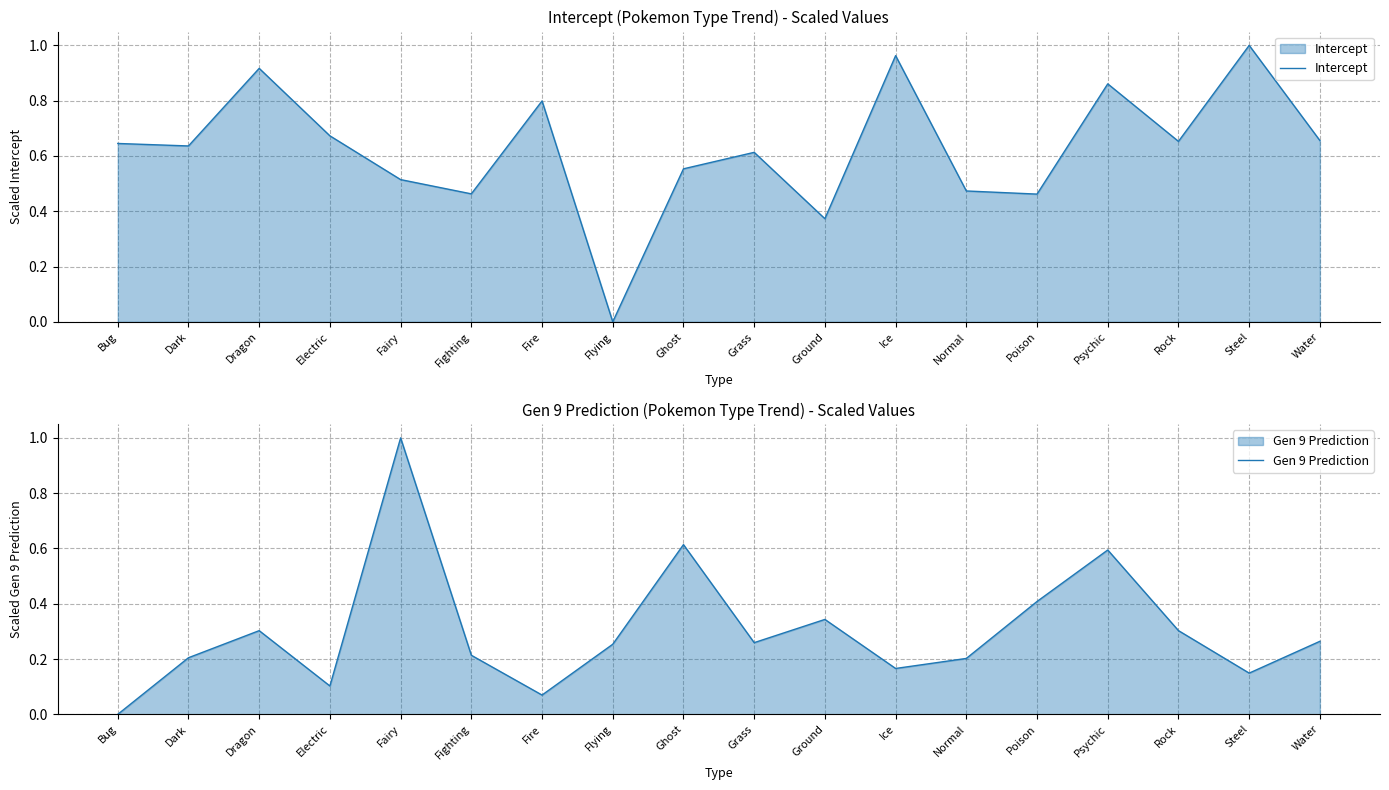

Which series has the widest spread of values?

Intercept